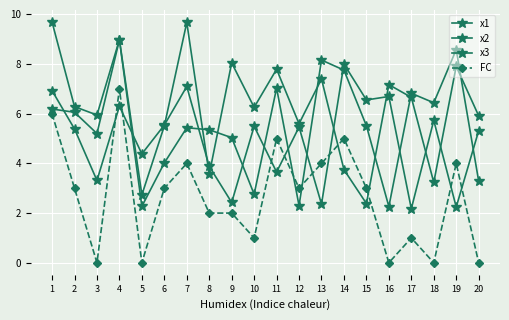

At which category does x2 reach its first local valley?

3